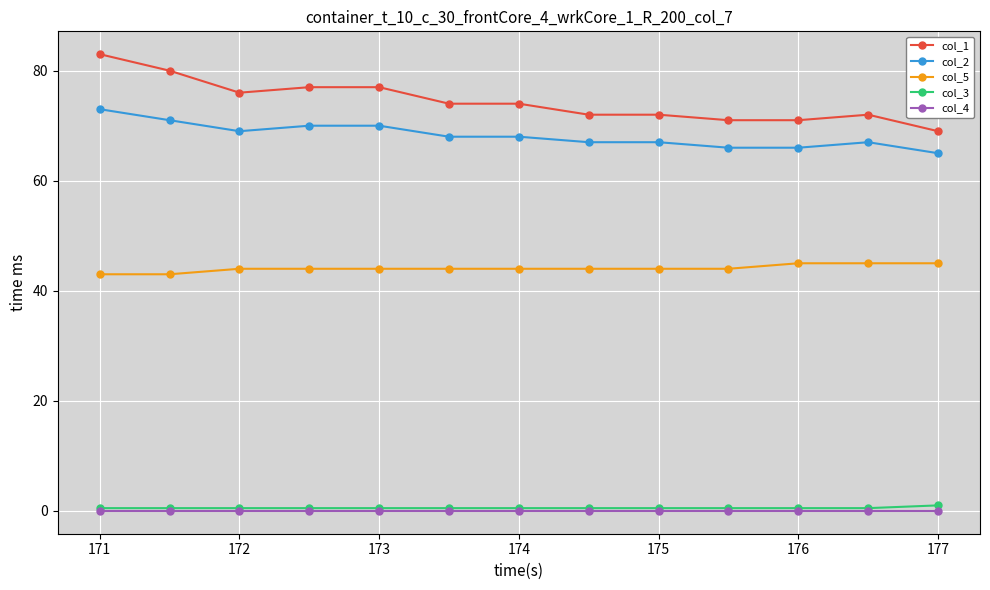

Reading right to left, extract all data points from this chart.

col_1: 69.0	72.0	71.0	71.0	72.0	72.0	74.0	74.0	77.0	77.0	76.0	80.0	83.0
col_2: 65.0	67.0	66.0	66.0	67.0	67.0	68.0	68.0	70.0	70.0	69.0	71.0	73.0
col_5: 45.0	45.0	45.0	44.0	44.0	44.0	44.0	44.0	44.0	44.0	44.0	43.0	43.0
col_3: 1.0	0.5	0.5	0.5	0.5	0.5	0.5	0.5	0.5	0.5	0.5	0.5	0.5
col_4: 0.0	0.0	0.0	0.0	0.0	0.0	0.0	0.0	0.0	0.0	0.0	0.0	0.0